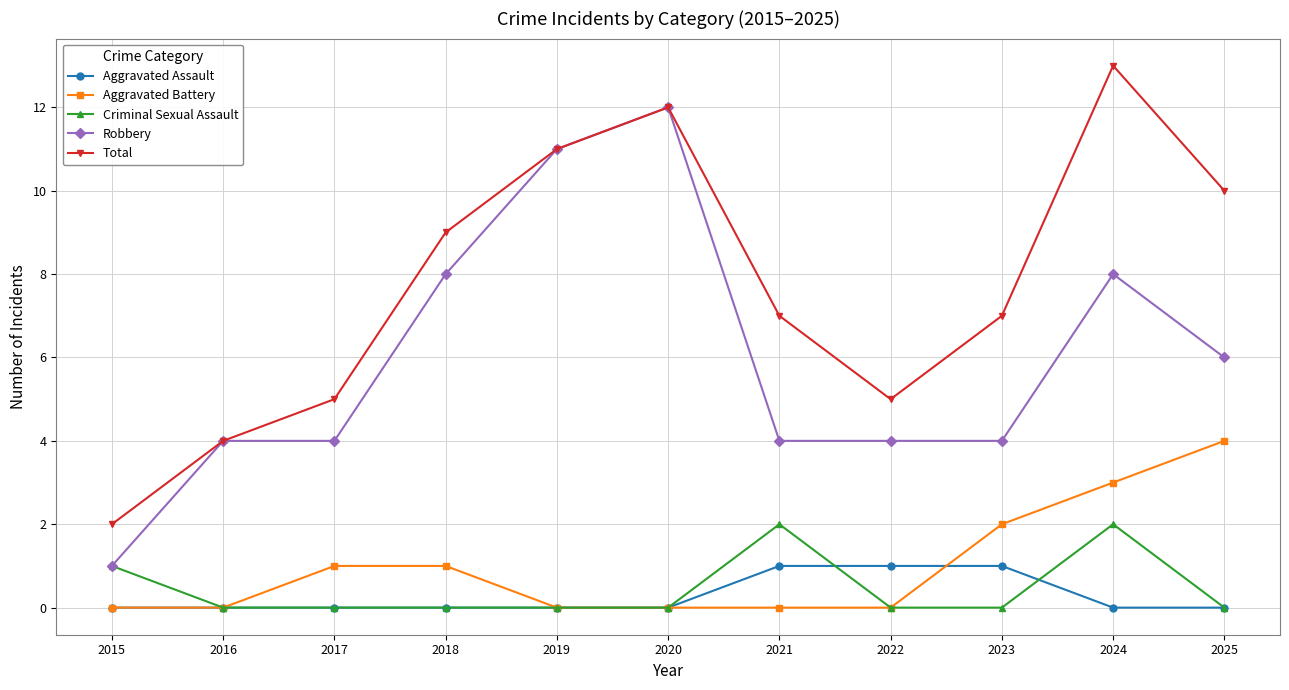

True or false: Aggravated Battery and Robbery intersect in this chart.

False